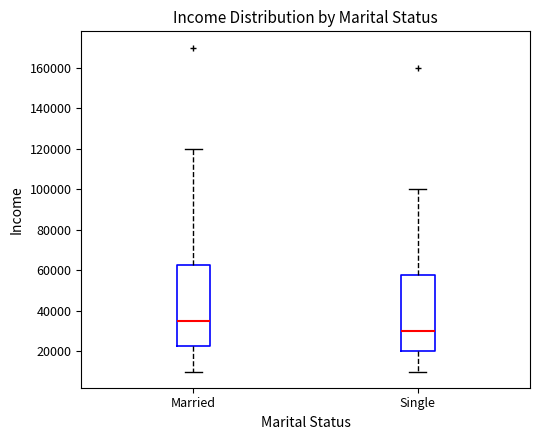

Where does the lower whisker of the box for Single end on the y-axis? The values are not printed on the chart, so give them approximately, as read against the axis.

10000